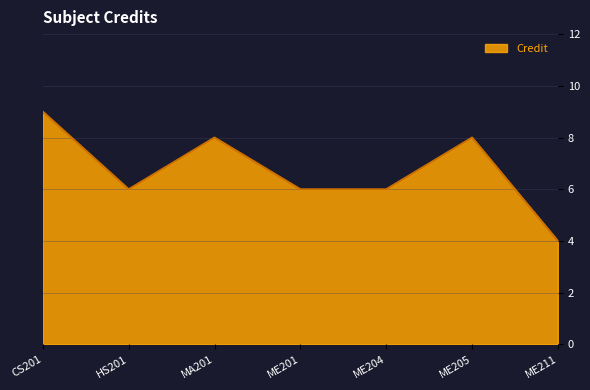

What is the maximum value shown in the chart?

9